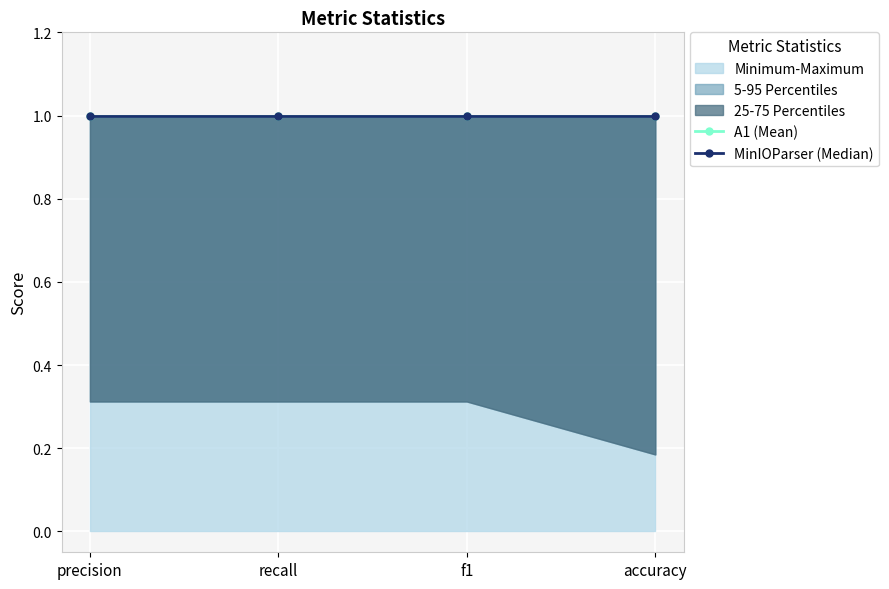

Which series has the largest total across all categories?

MinIOParser